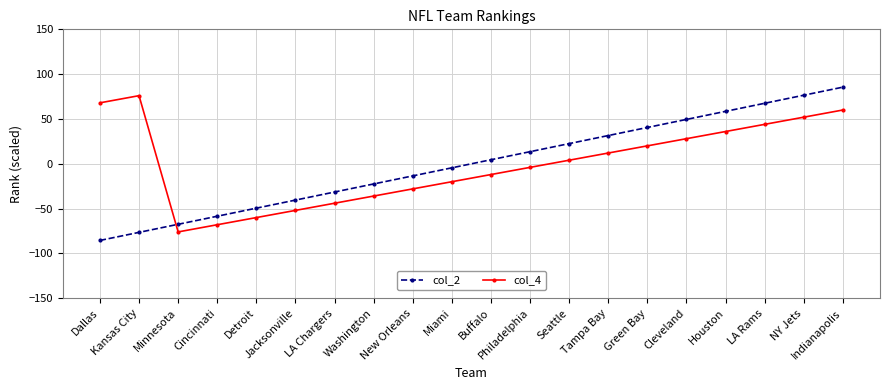

How many intersections are there between col_2 and col_4?

1